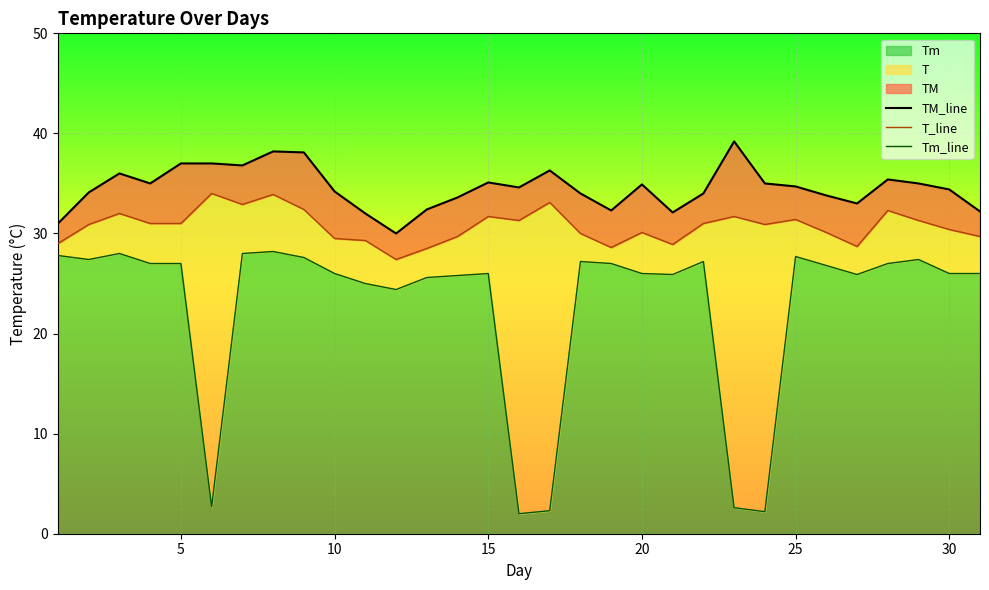

Count the number of categories in the chart.

31